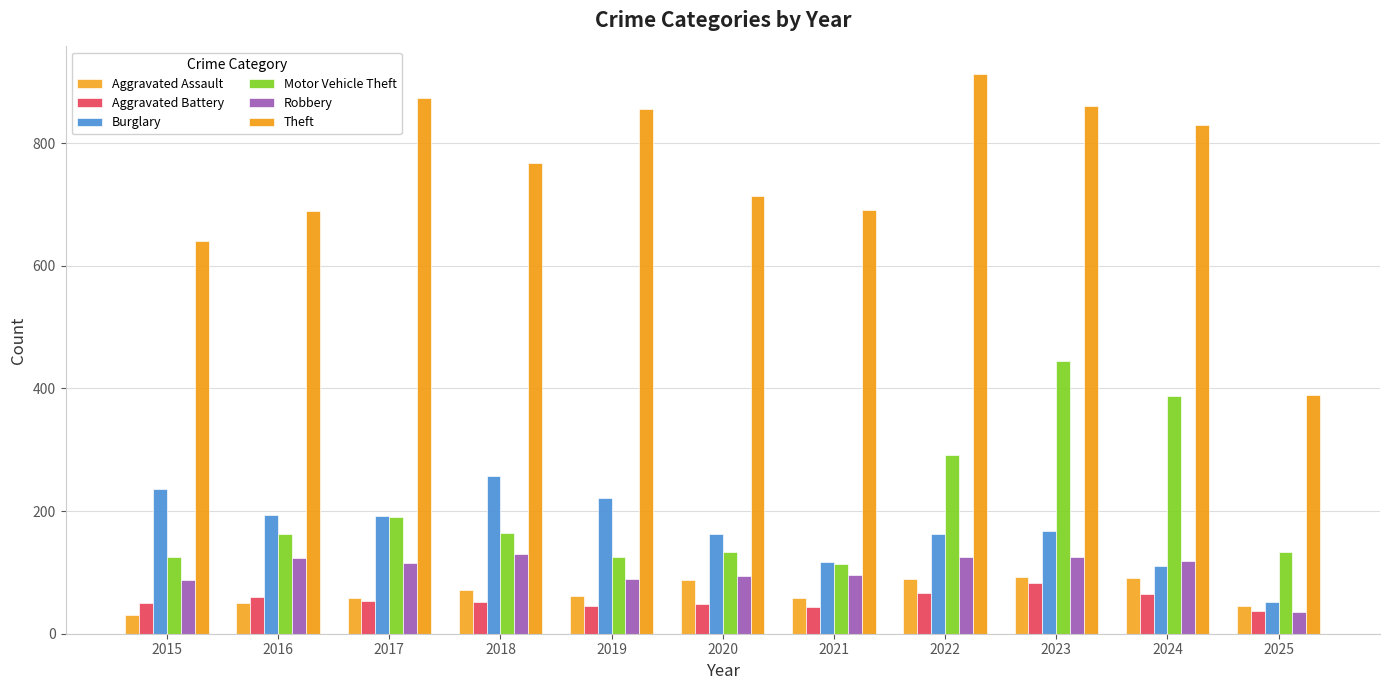

Read the Theft value at 2015, to the nearest 100.

600